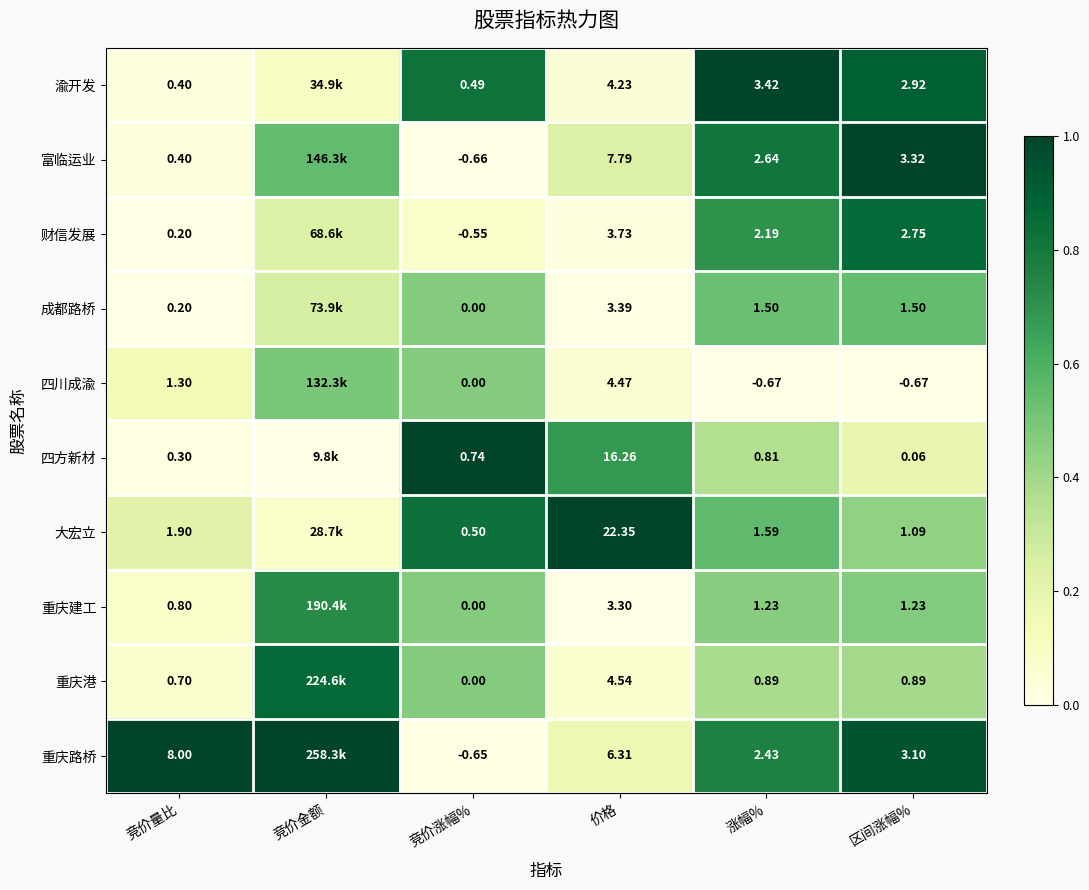

At 价格, list the series in order from smallest to largest.

重庆建工, 成都路桥, 财信发展, 渝开发, 四川成渝, 重庆港, 重庆路桥, 富临运业, 四方新材, 大宏立